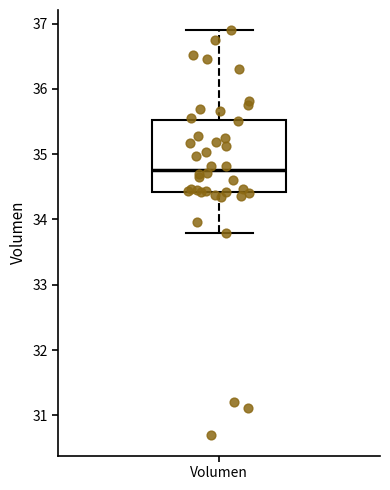

Read this box plot against the y-axis: the position of the median line, the range covered by the box, and the ends of both whiskers. The values are not printed on the chart, so give them approximately, as read against the axis.

median 34.8, box 34.4 to 35.5, whiskers 33.8 to 36.9